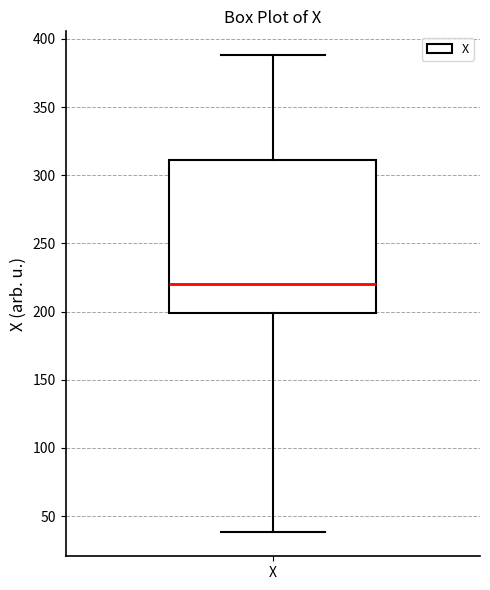

Transcribe this box plot: give where the median line is, the range the box spans, and where the two whiskers end, as read against the y-axis. The values are not printed on the chart, so give them approximately, as read against the axis.

median 220, box 200 to 310, whiskers 40 to 390